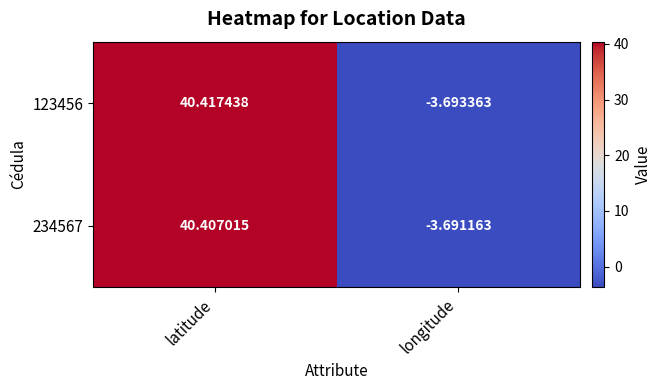

Is the value of 123456 at longitude greater than the value of 234567 at longitude?

No